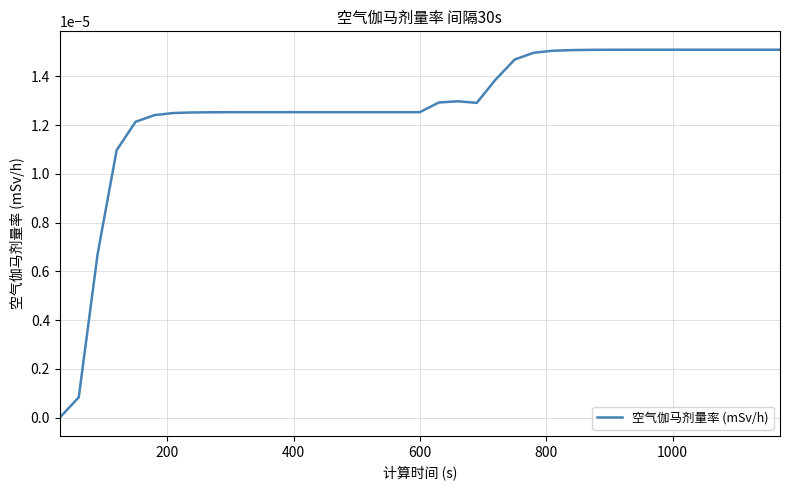

How many points are lower than both their immediate neighbors (excluding endpoints)?

1